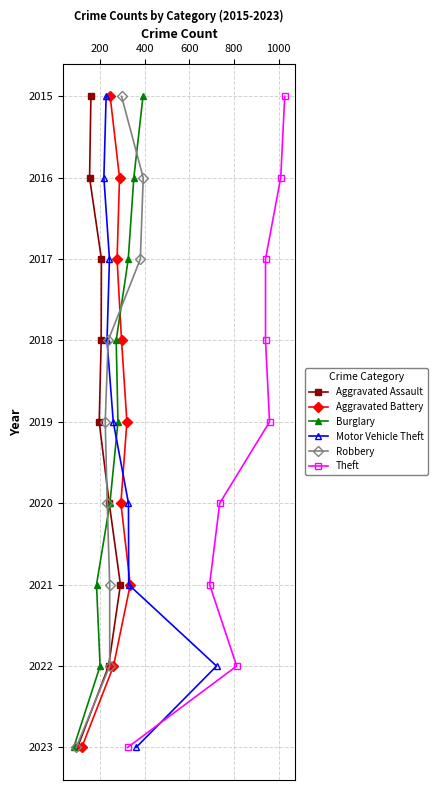

How many data points in Burglary are above 2019?

4